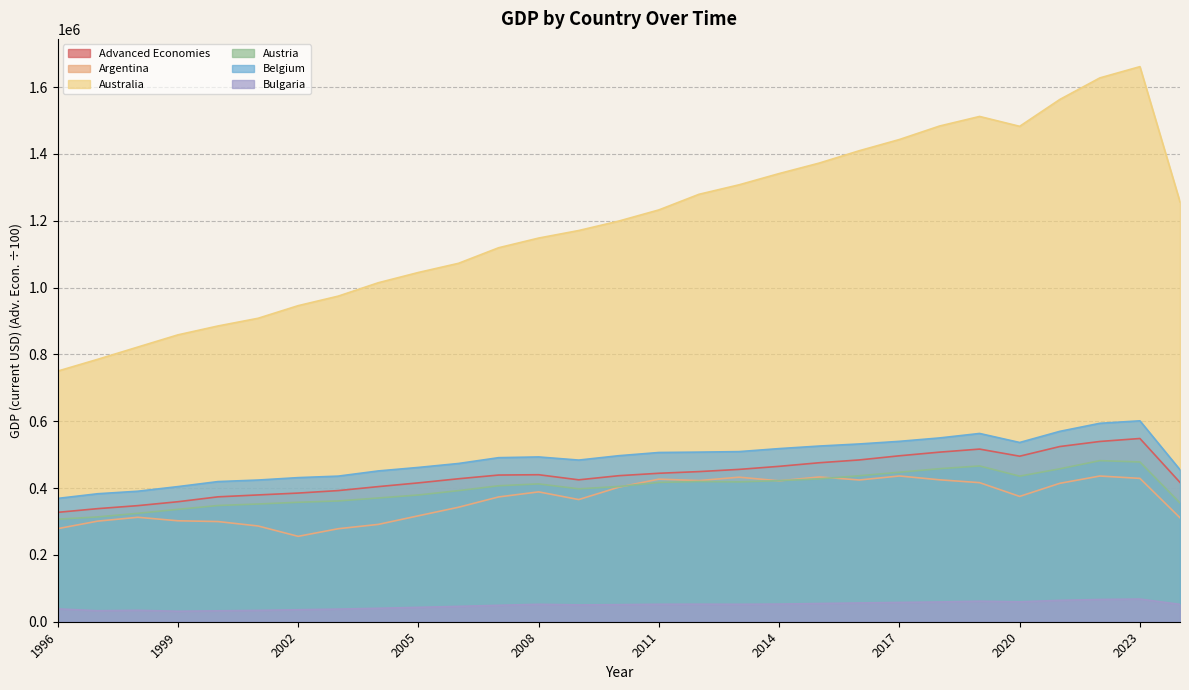

What is the minimum value shown in the chart?

31358.1